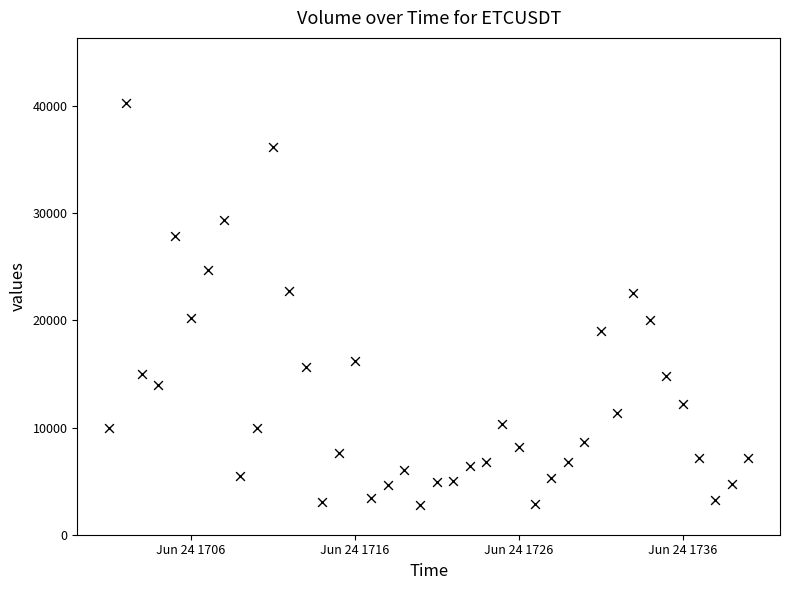

What is the range of Y values (max minus min)?

37536.9